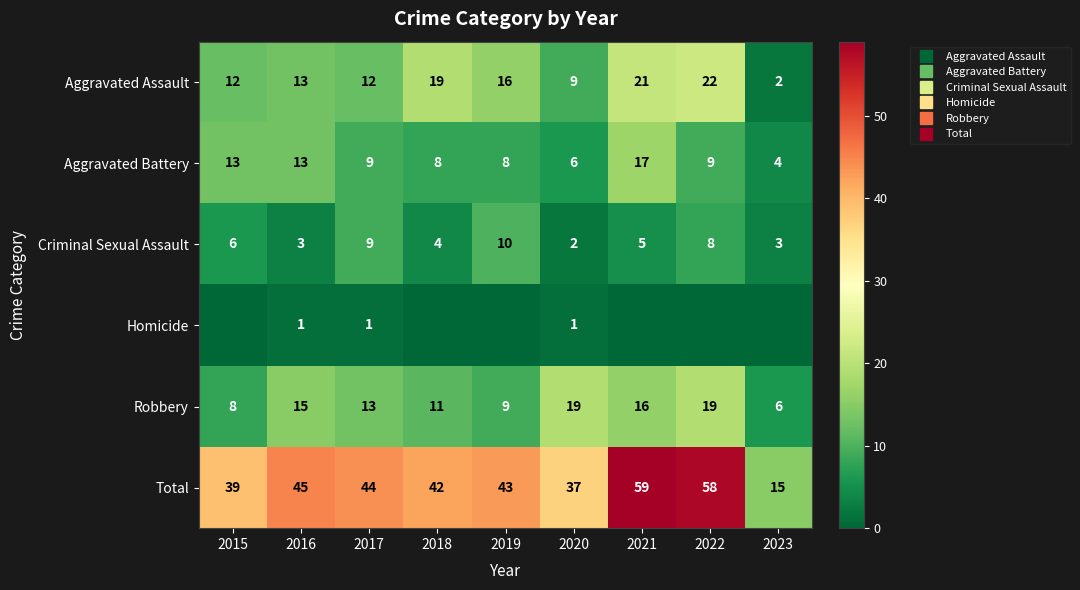

At 2016, list the series in order from largest to smallest.

Total, Robbery, Aggravated Assault, Aggravated Battery, Criminal Sexual Assault, Homicide